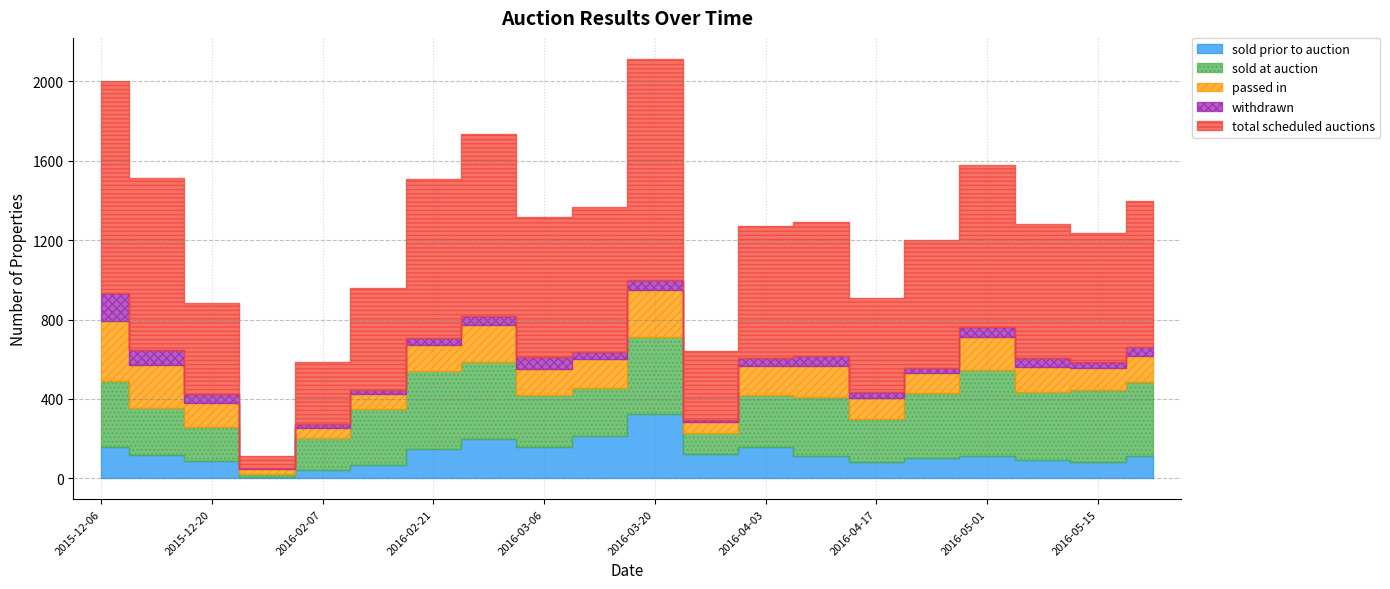

What are all the series names shown in the legend?

total scheduled auctions, sold at auction, passed in, sold prior to auction, withdrawn